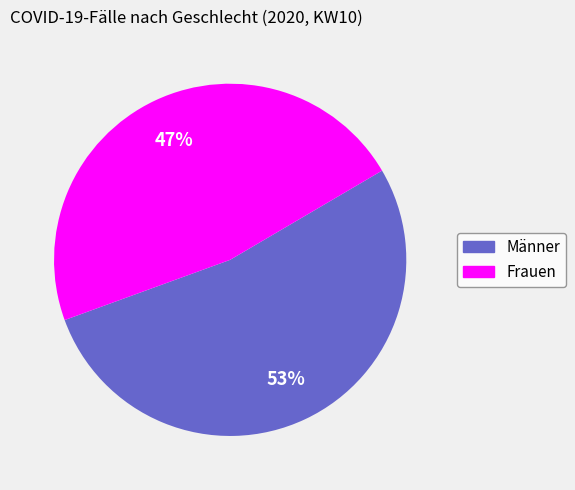

Which category has the biggest portion of the pie?

Männer